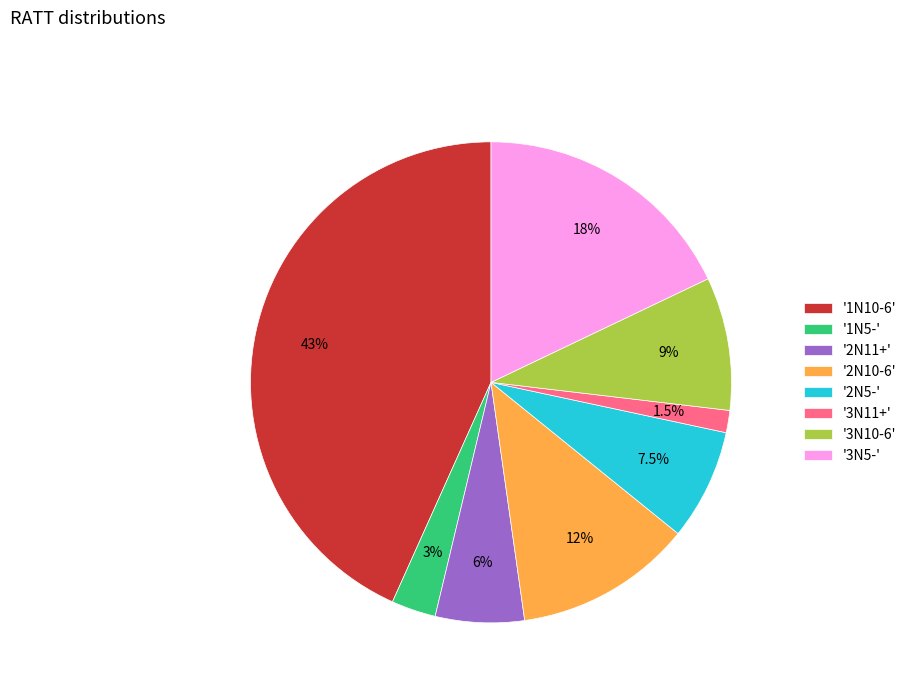

Is there a majority slice in this chart?

No